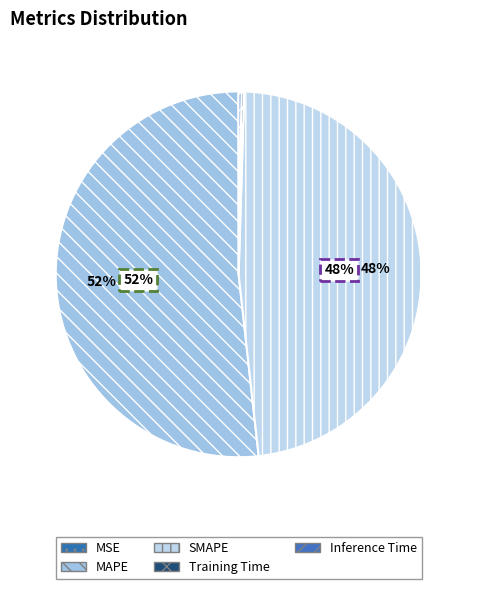

How many slices are in this pie chart?

5